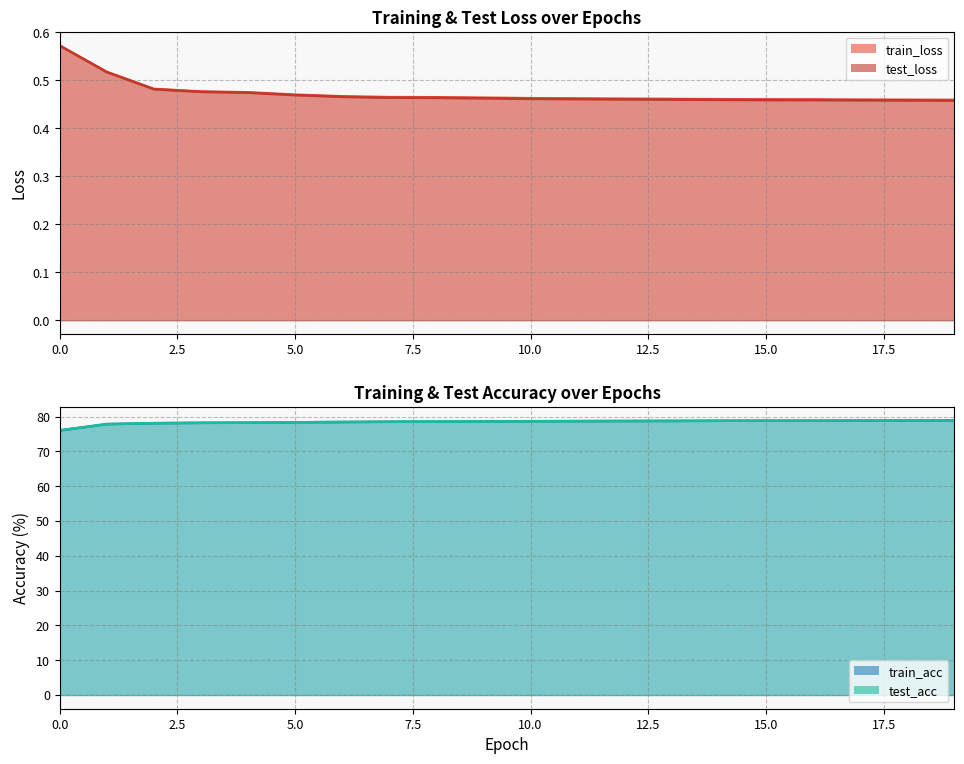

Which series changed the most between 4 and 7?

test_acc